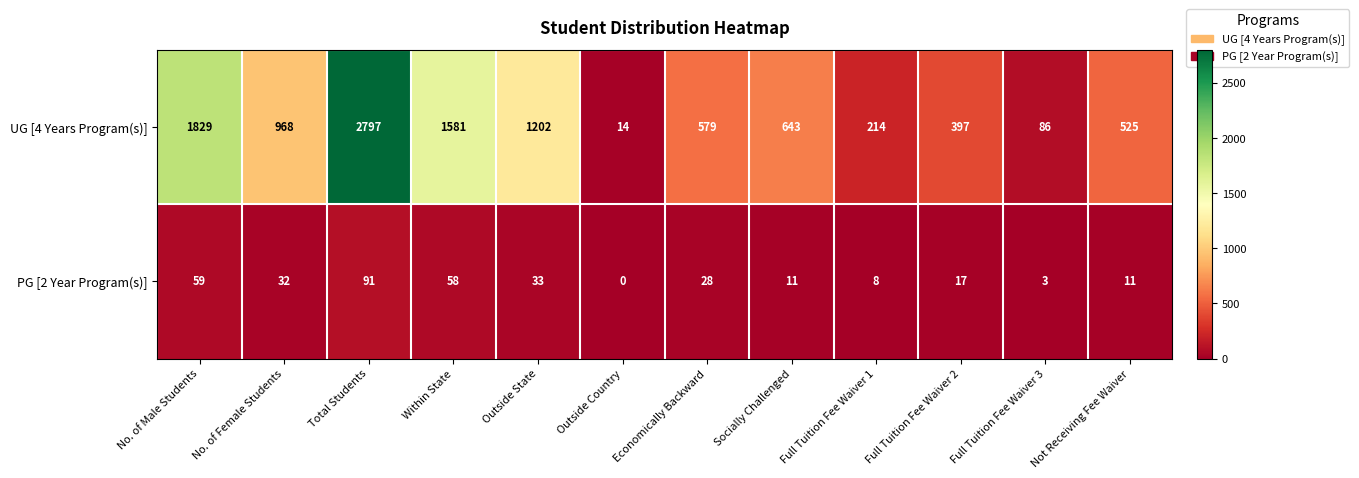

Between Outside Country and Full Tuition Fee Waiver 2, which series saw the biggest shift?

UG [4 Years Program(s)]